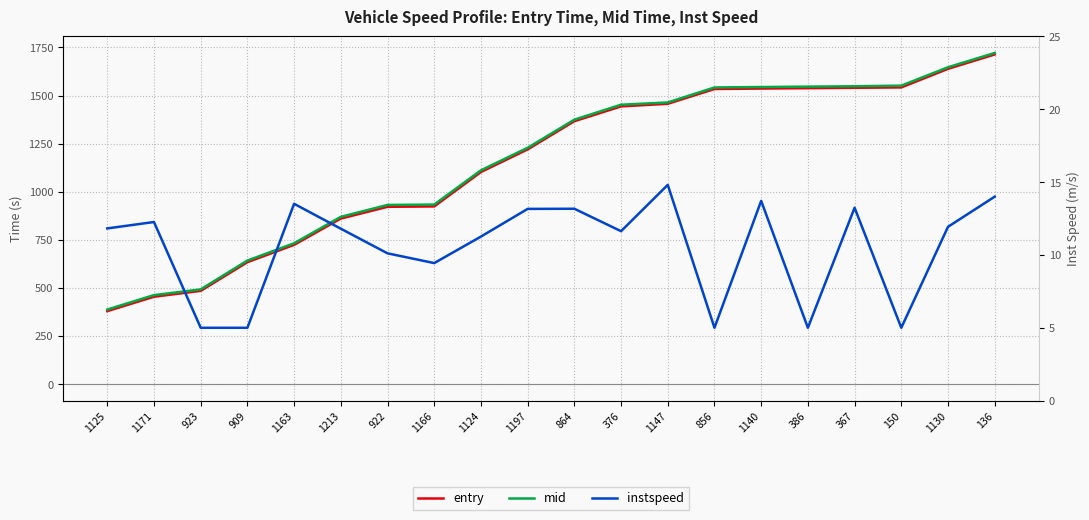

How many lines are shown in the chart?

3